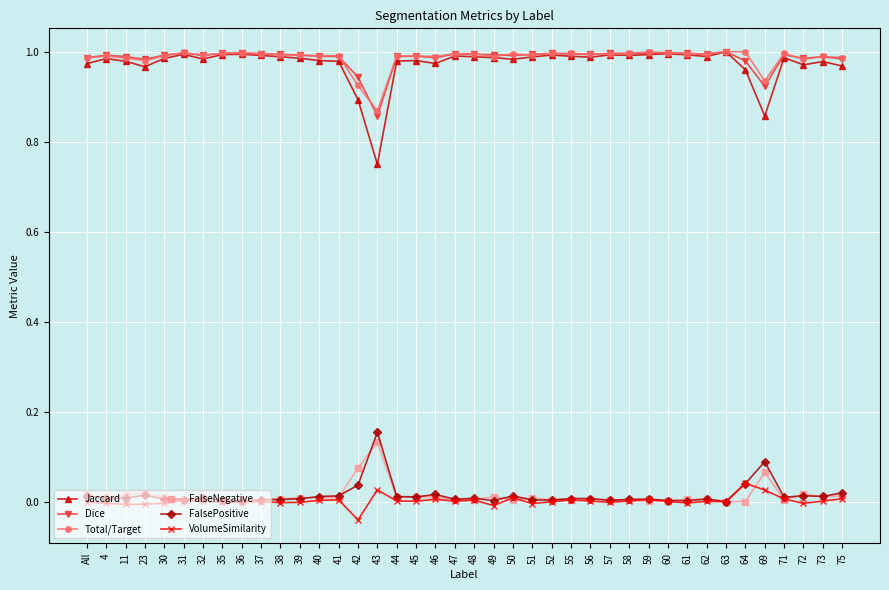

True or false: Jaccard has a value of 1.0 at 75.

True